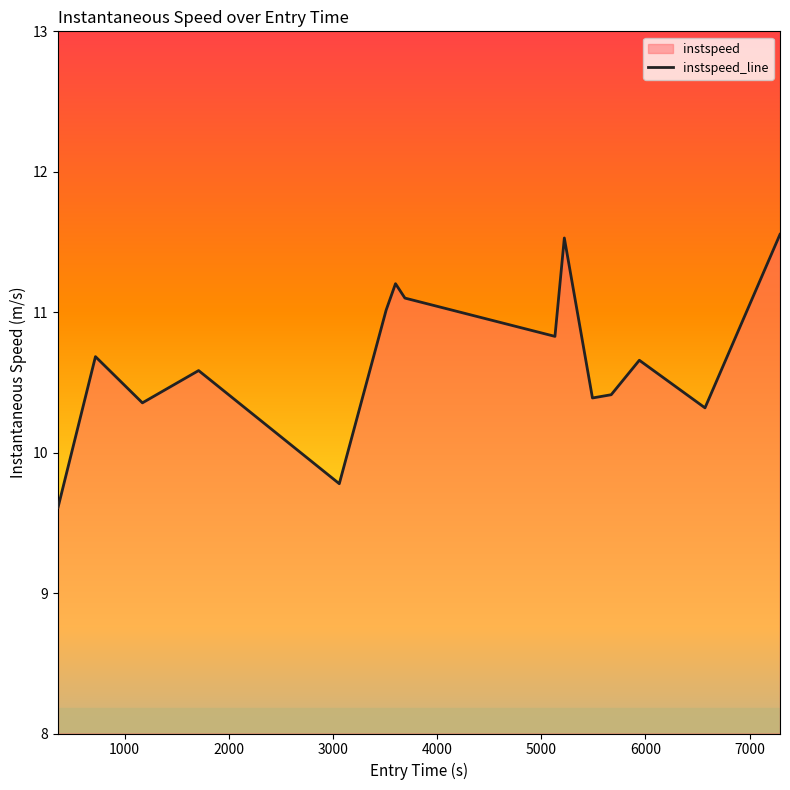

What is the minimum value shown in the chart?

9.6